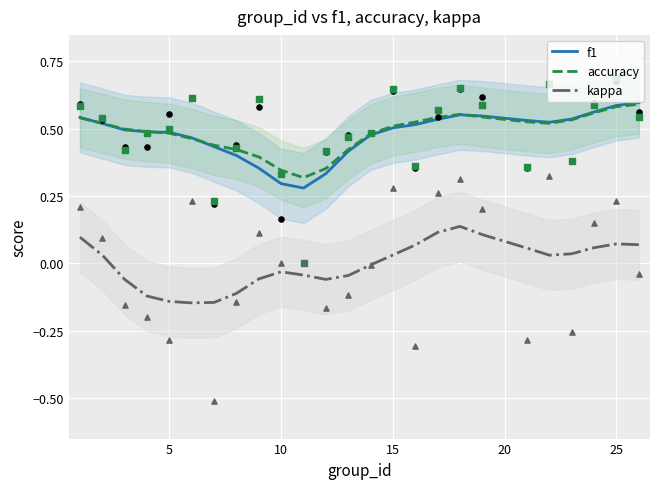

Which series has the largest total across all categories?

accuracy